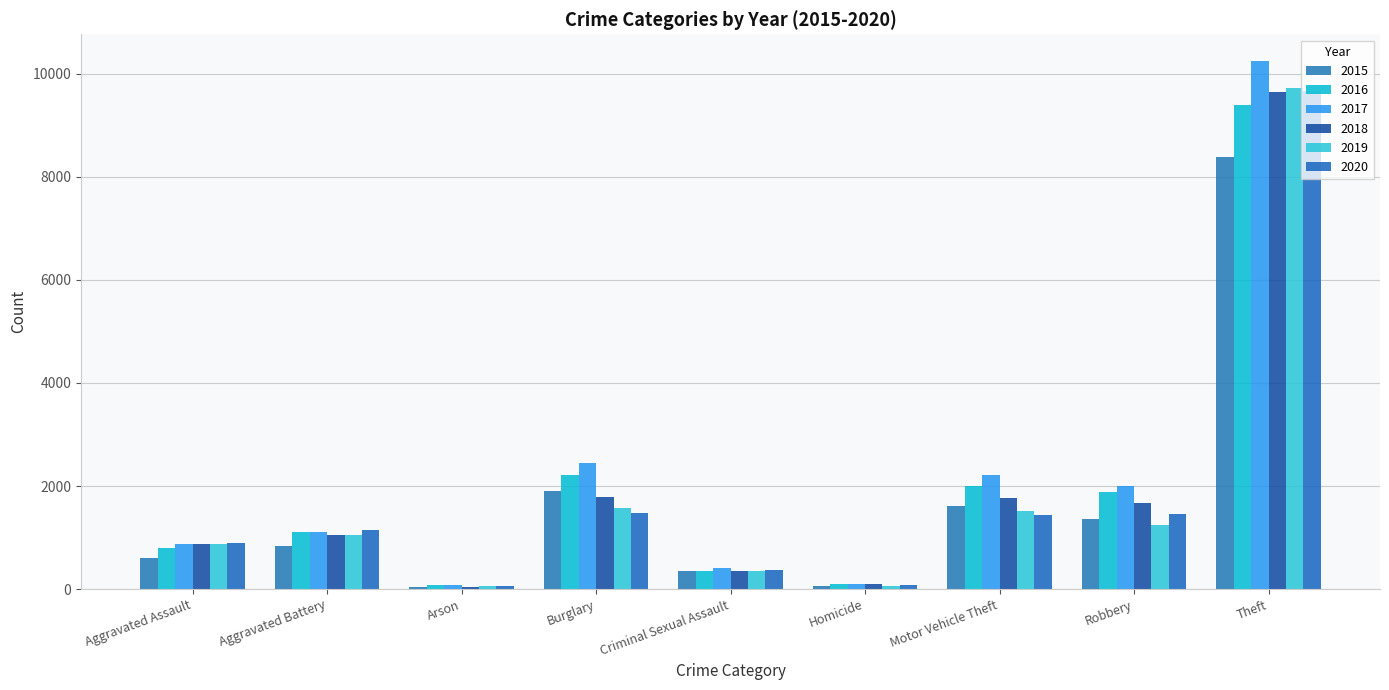

Are the bars grouped side by side (vs. stacked)?

Yes